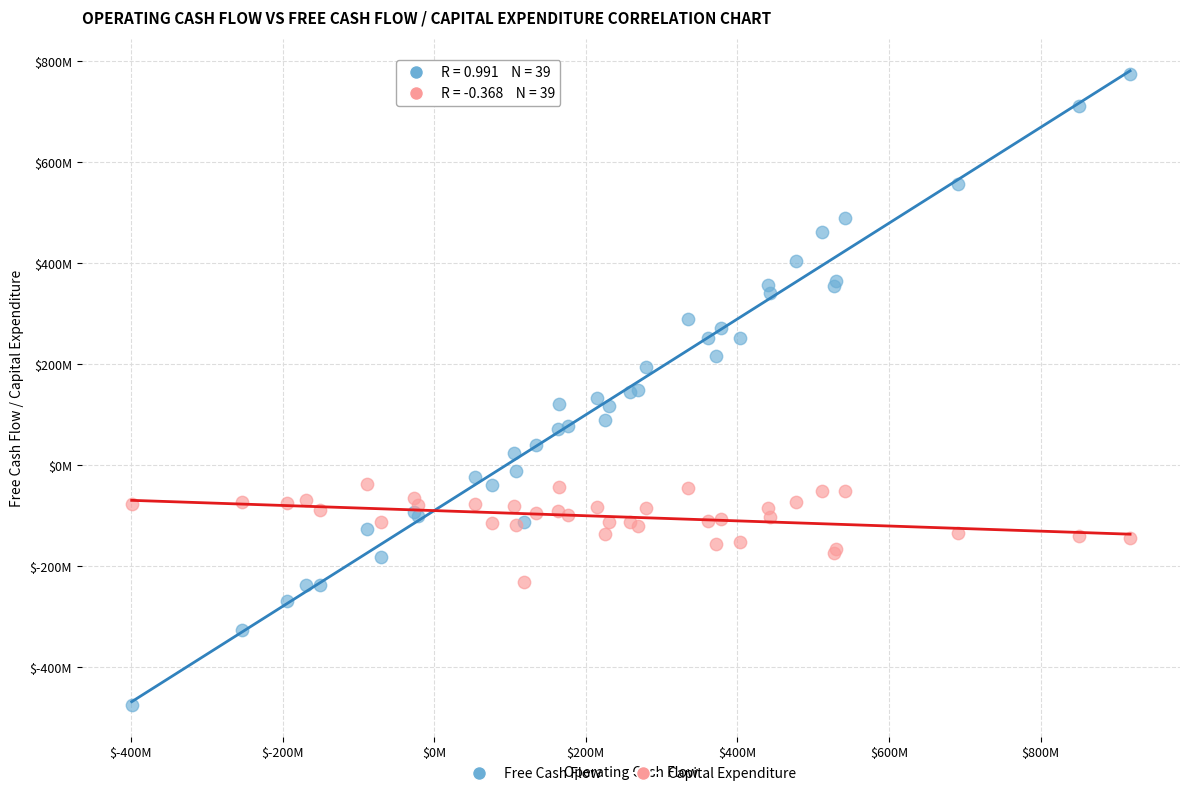

What are all the series names shown in the legend?

Free Cash Flow, Capital Expenditure